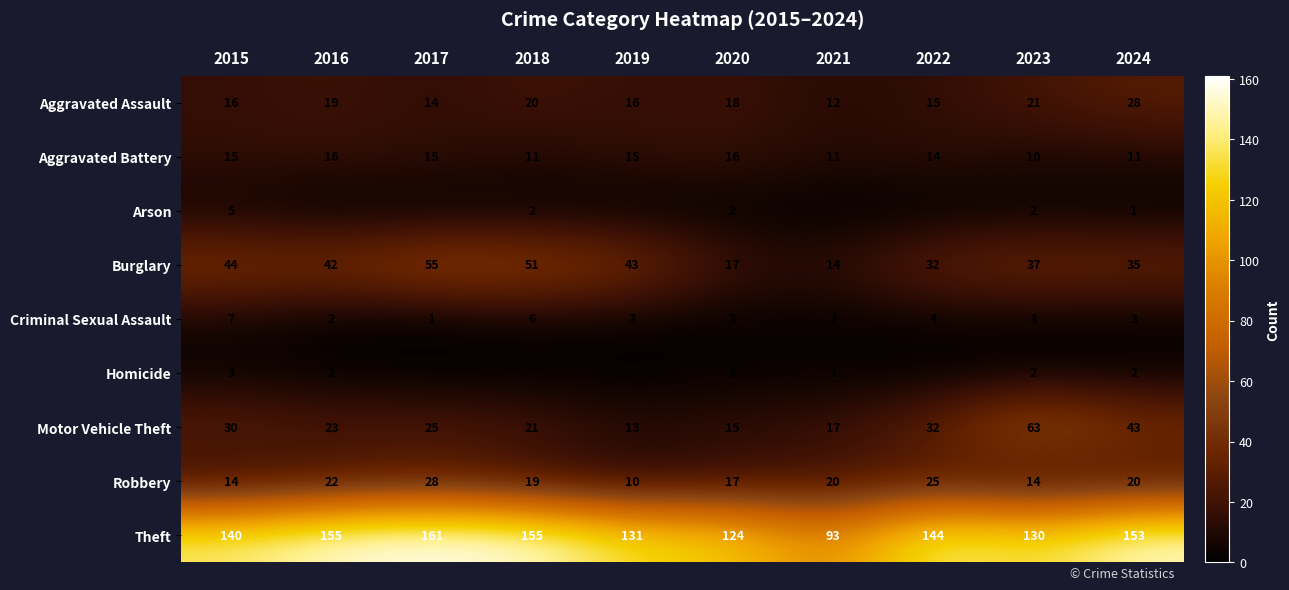

Is the value of Theft at 2023 greater than the value of Aggravated Assault at 2015?

Yes